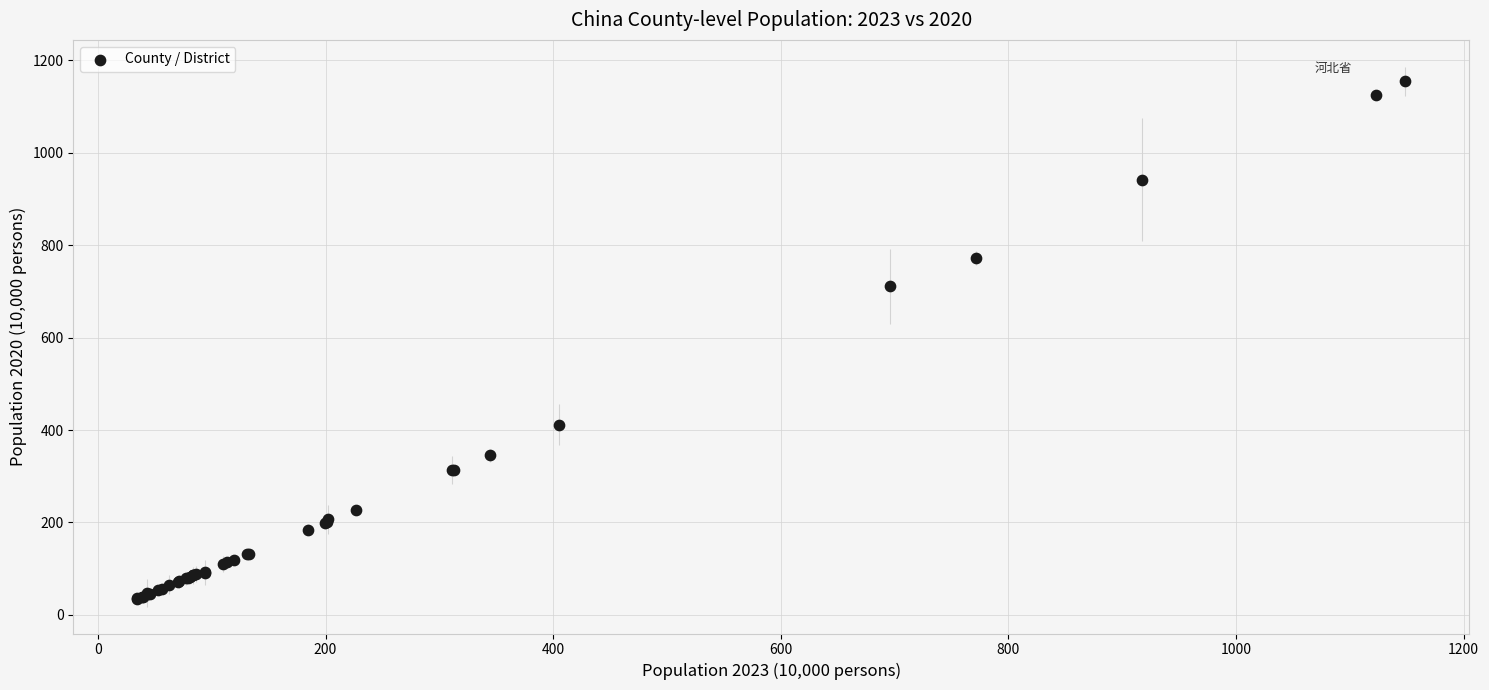

What Y value in the scatter plot is closest to 594?

710.9